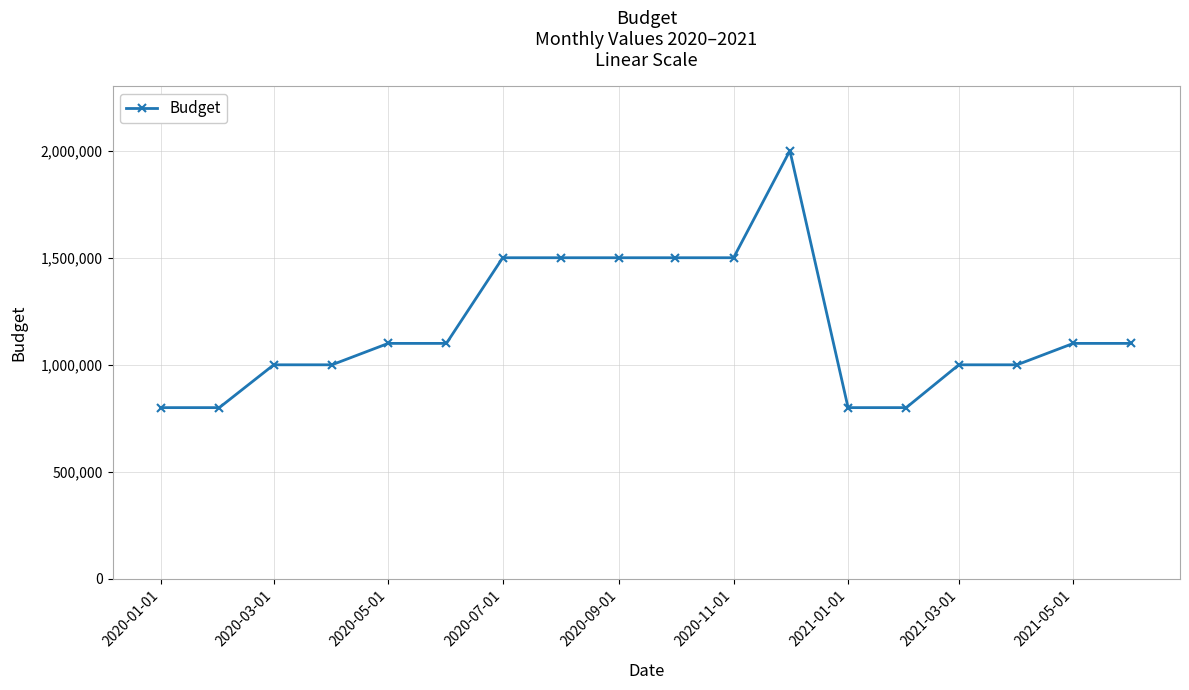

What is the value of the 9th point from the left?

1500000